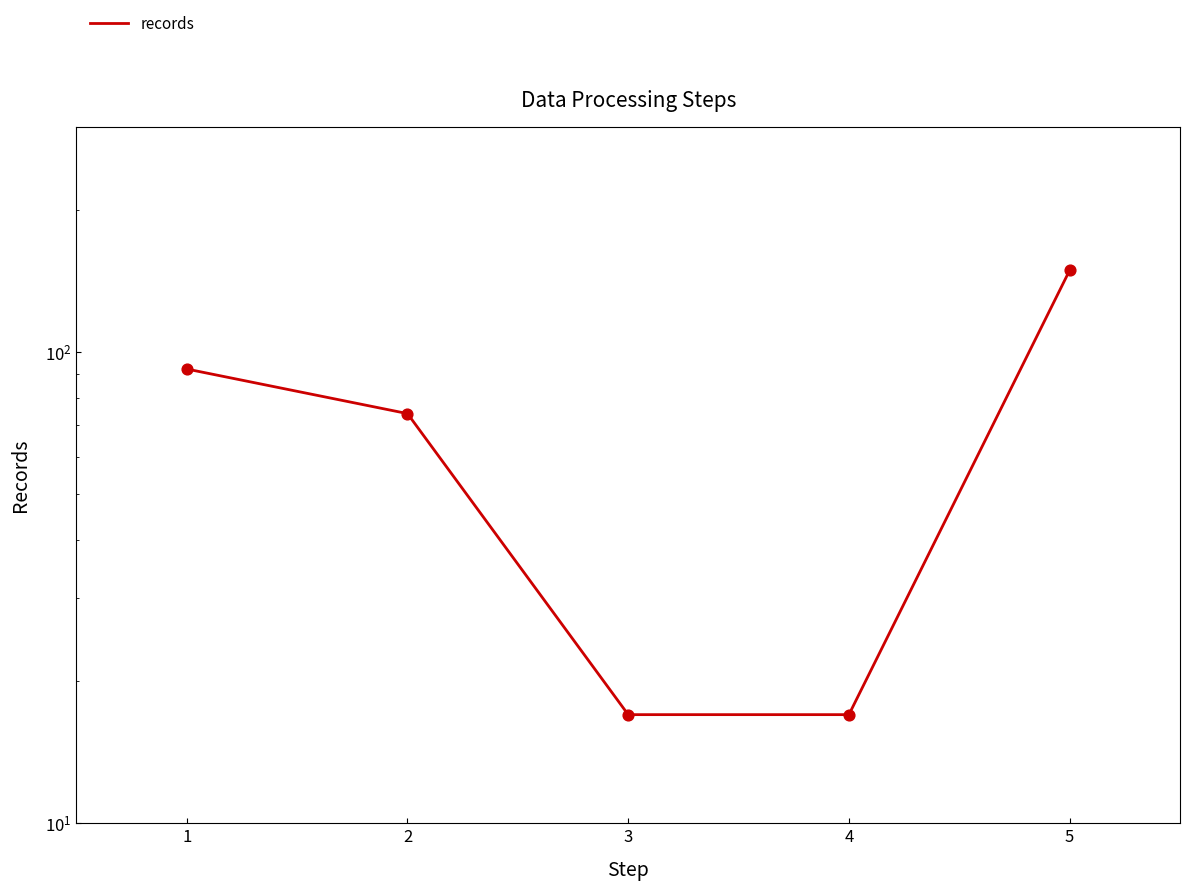

What is the ratio of the value at 4 to the value at 1?

0.2